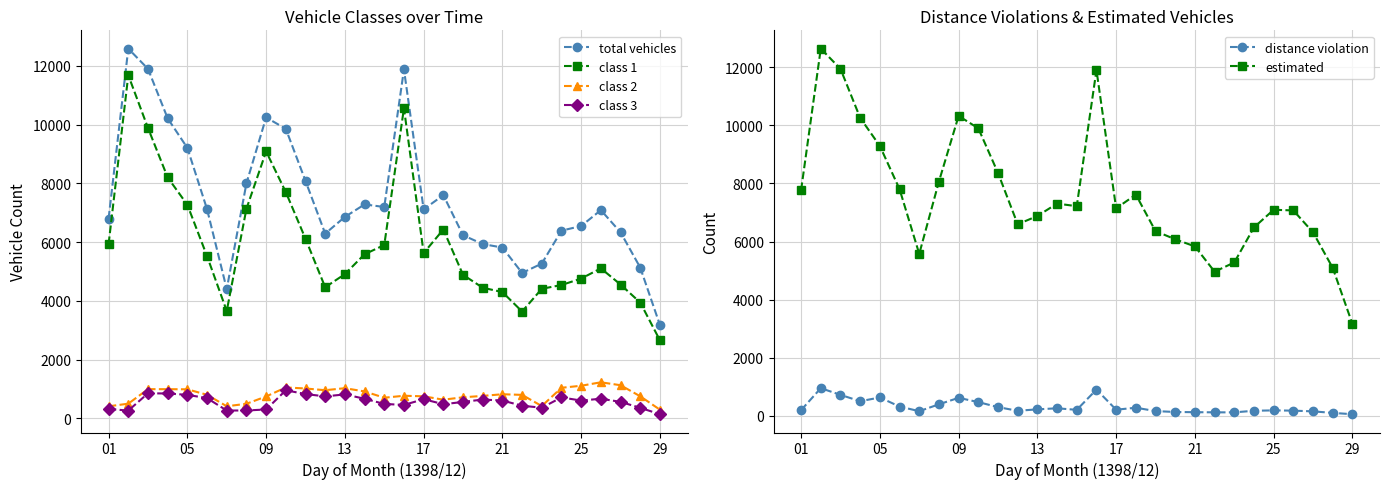

True or false: distance violation and class 1 cross at least once.

False